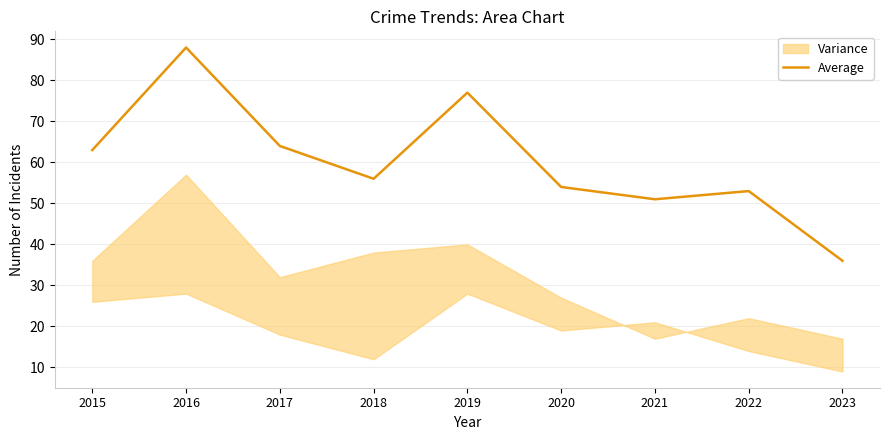

How many lines are shown in the chart?

1